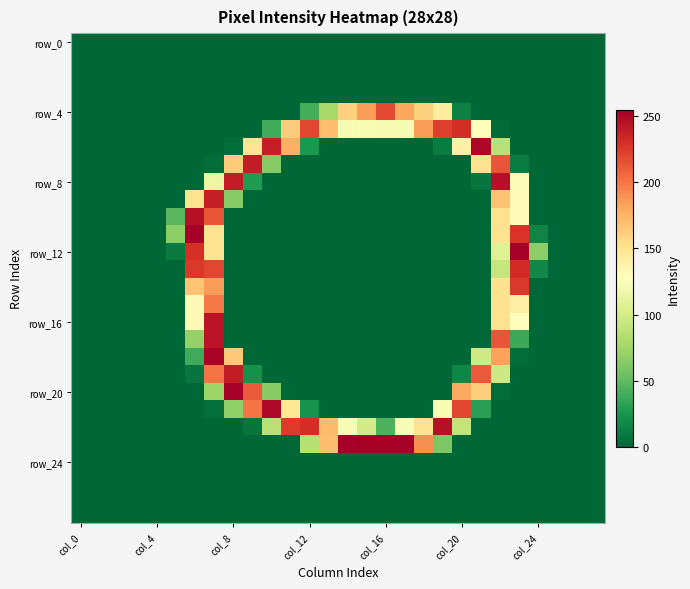

Count the number of data series in this chart.

28